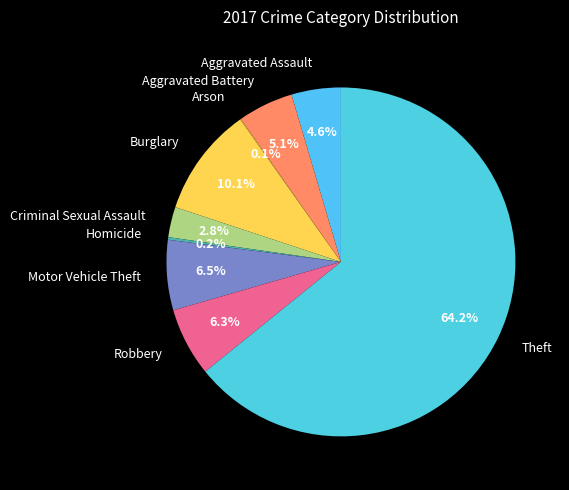

Is it true that Aggravated Battery is 19% of the pie?

False